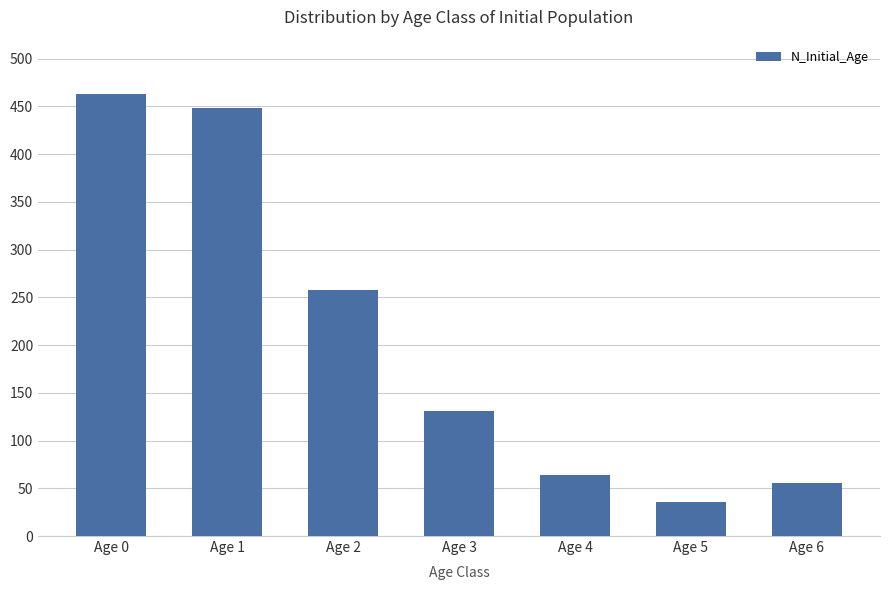

Reading right to left, what are all the values shown in this chart?

56	36	64	131	258	448	463